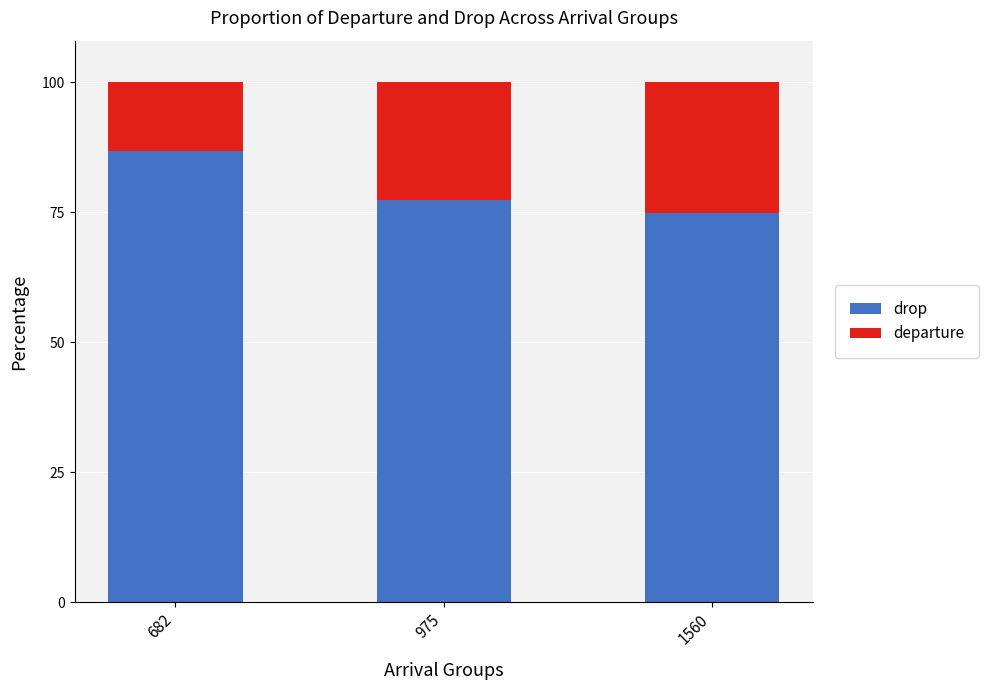

Reading left to right, what are the values for drop?

86.7	77.4	74.9